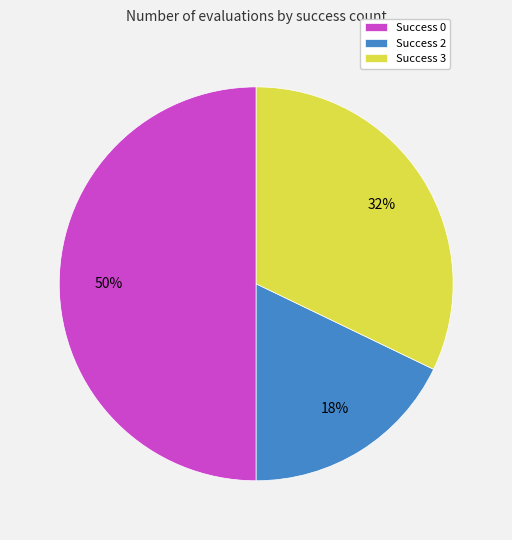

To the nearest percent, what is the difference between the largest and smallest slice percentages?

32%